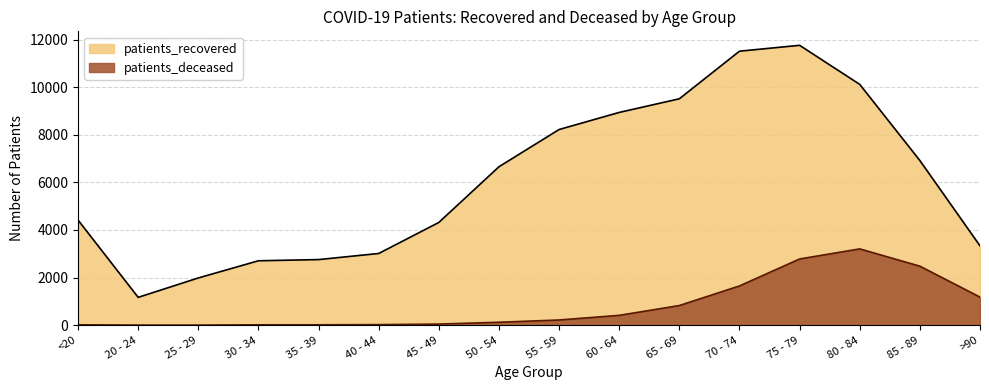

The patients_deceased series shows 4283 at 80 - 84. True or false?

False